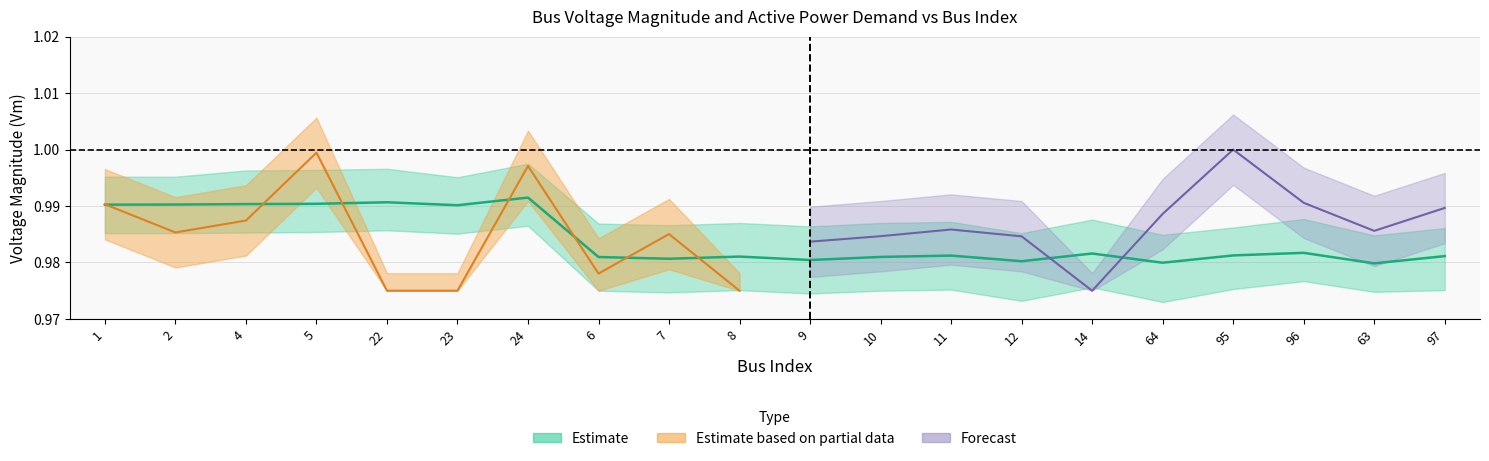

What is the label of the 5th point from the left?

22